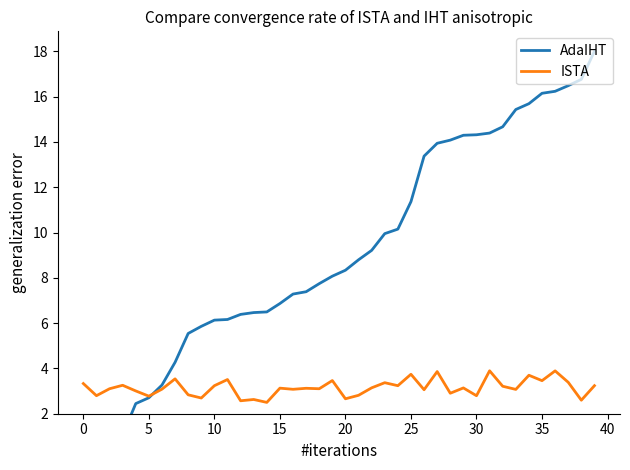

What is the approximate value of AdaIHT at 38?

16.8